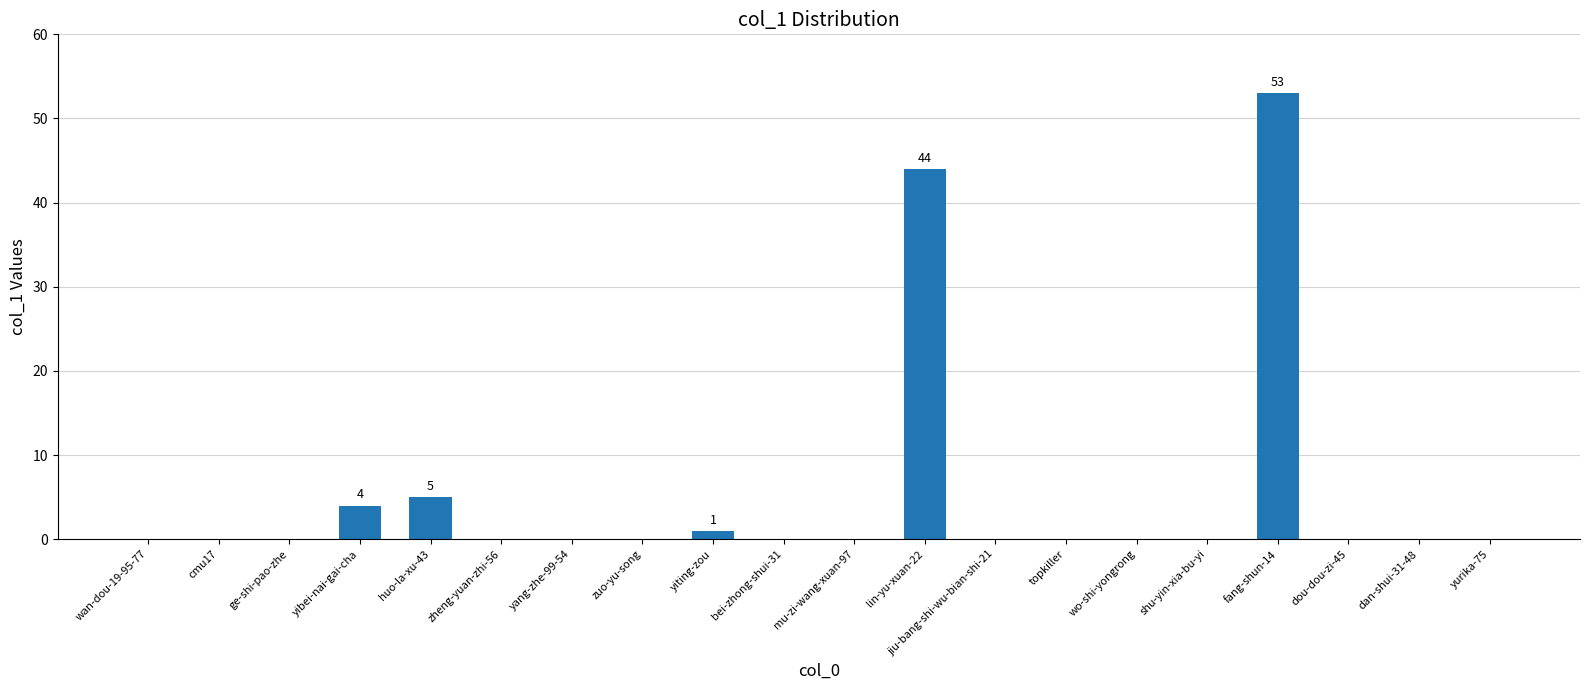

The chart shows a value of 37 at yang-zhe-99-54. True or false?

False